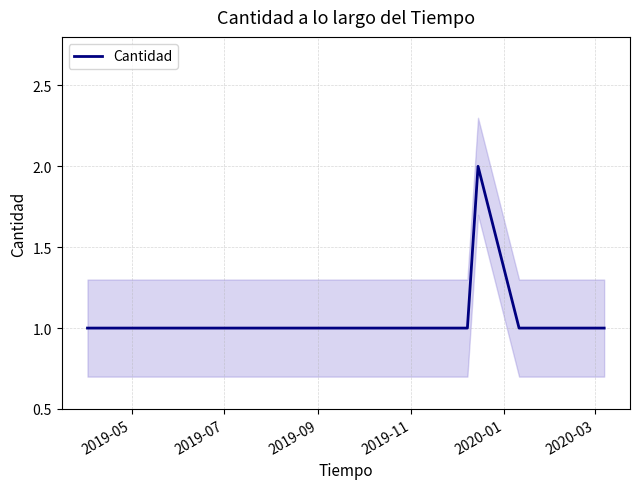

At which label is the value closest to 1?

2019-05